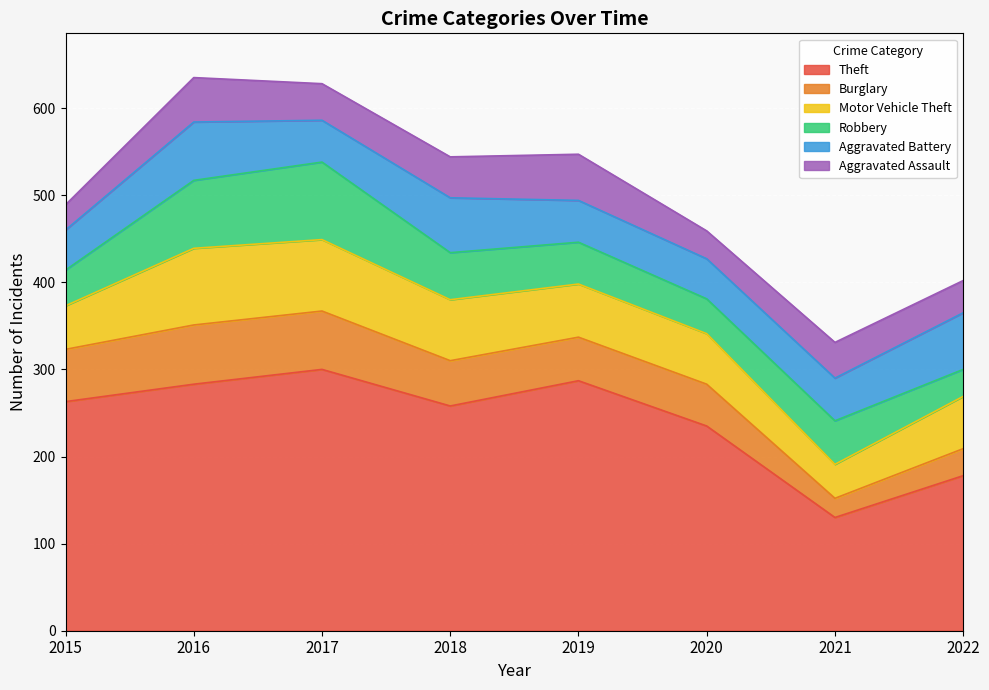

The Burglary series shows 87 at 2015. True or false?

False